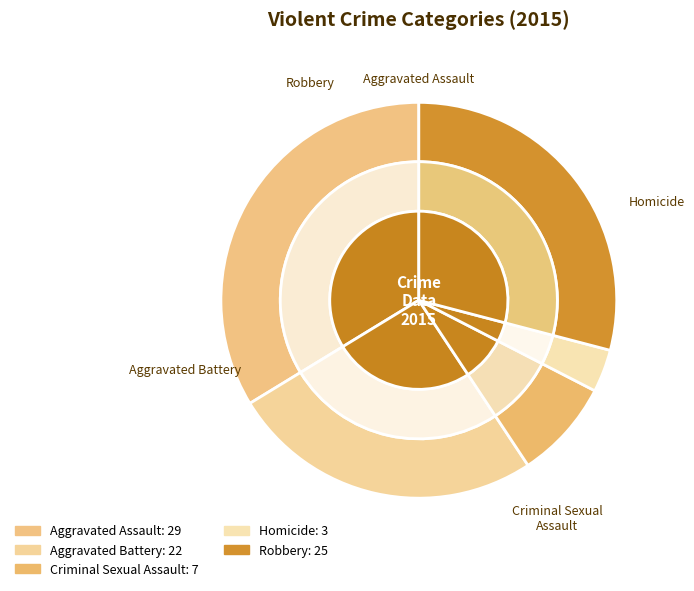

How many slices are in this pie chart?

5